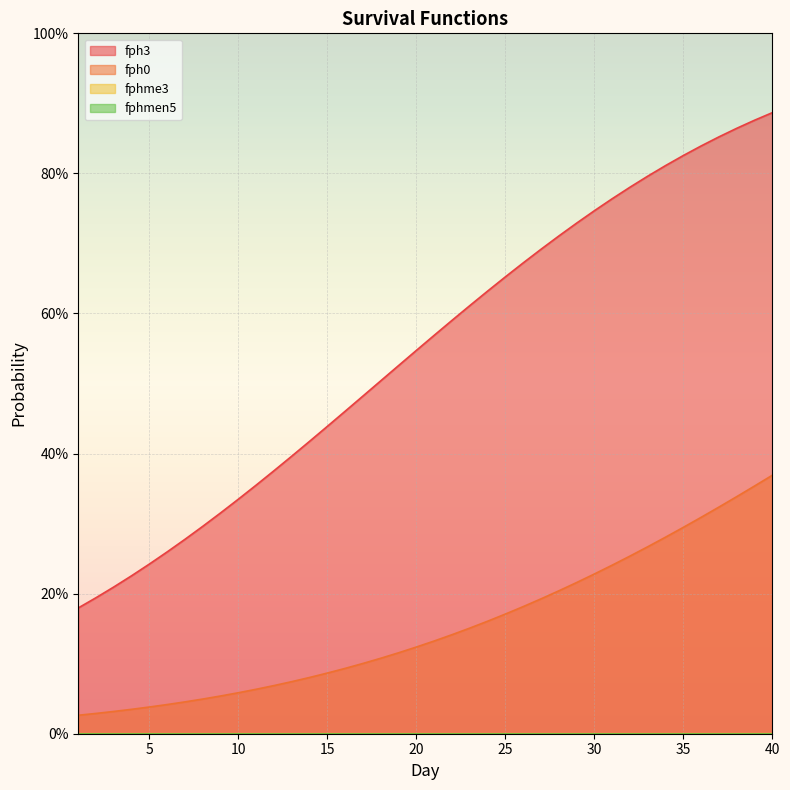

Rank the series by their average value, from highest to lowest.

fph3, fph0, fphme3